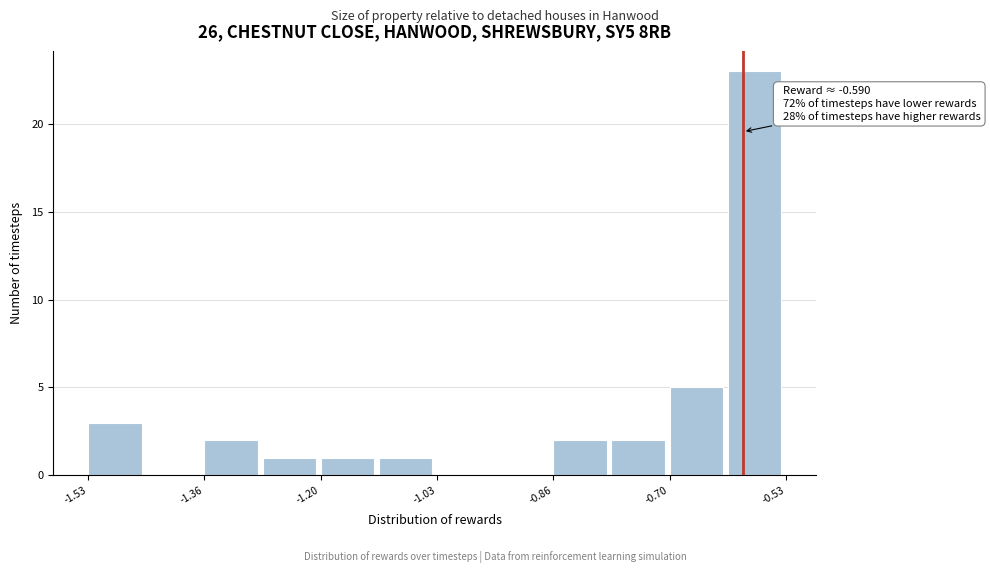

Which range on the x-axis has the tallest bar?

-0.62 to -0.52